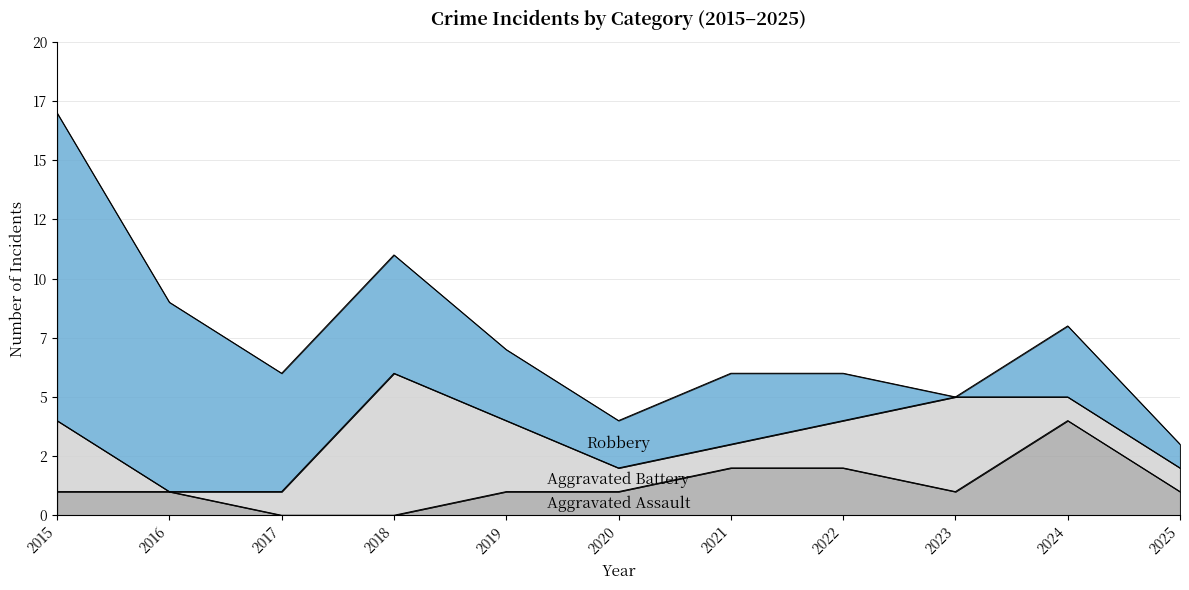

What is the difference between the maximum and second lowest values in the Aggravated Battery series?

5